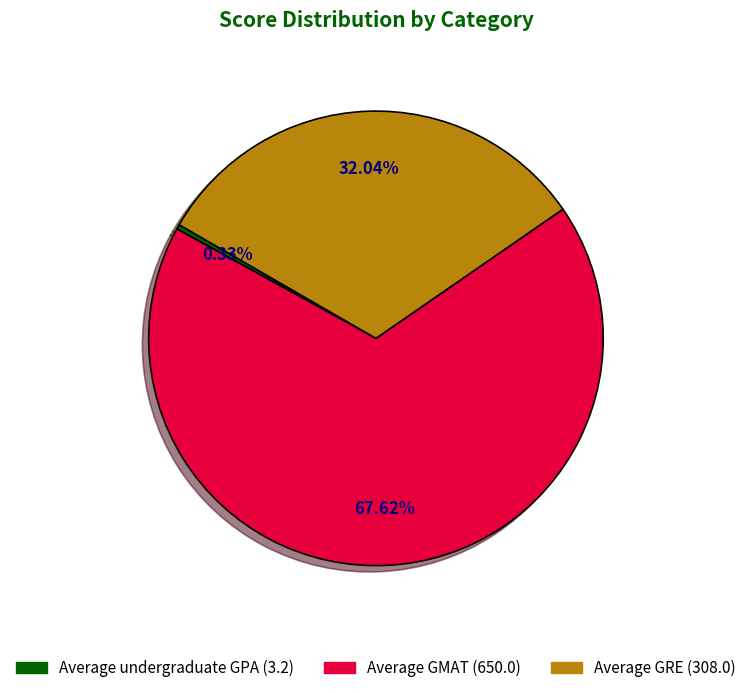

Rank the categories by value from highest to lowest.

Average GMAT, Average GRE, Average undergraduate GPA